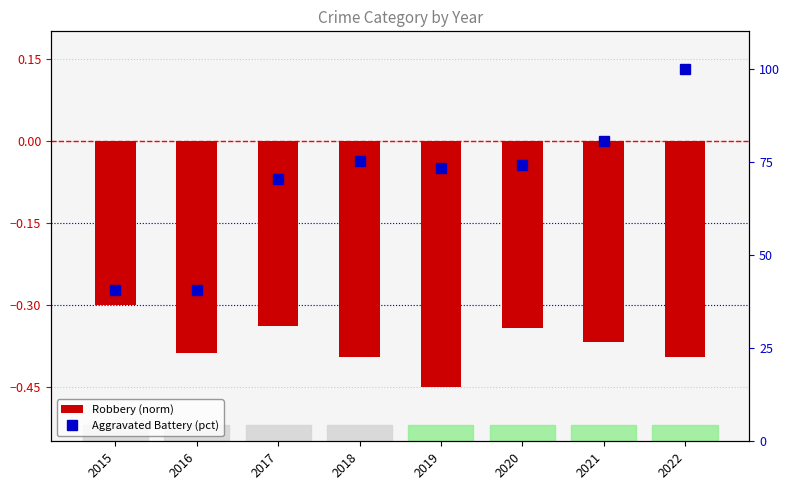

What is the total value across all series at 2021?

80.3